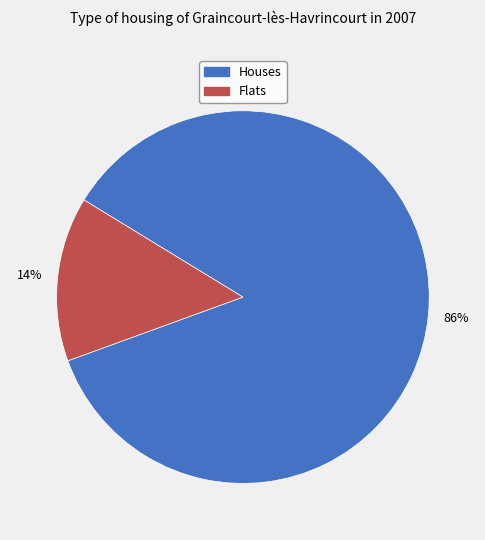

Does any single category account for the majority?

Yes